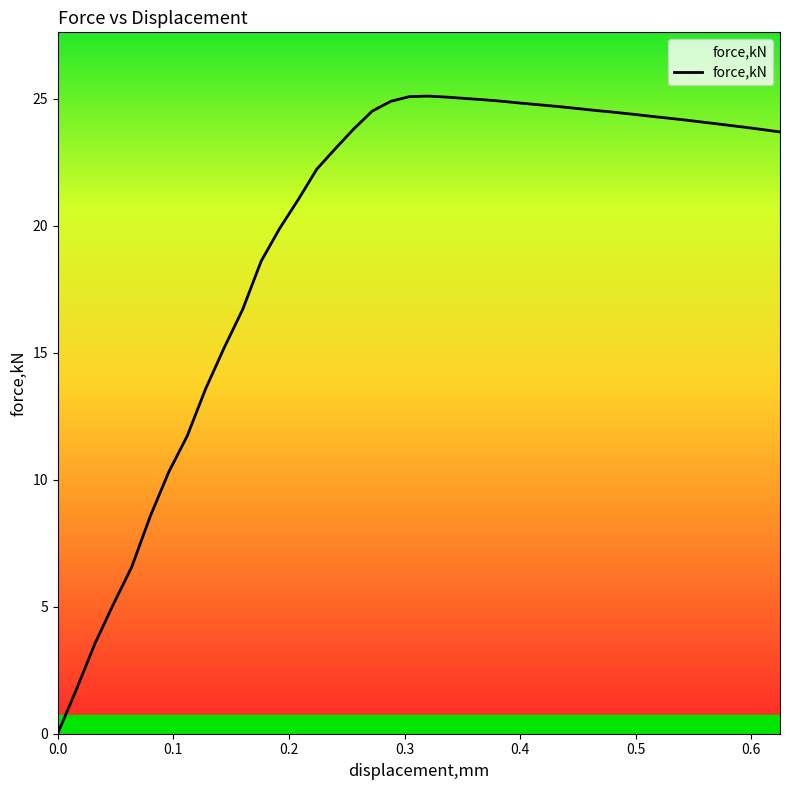

What is the sum of all values?

785.7